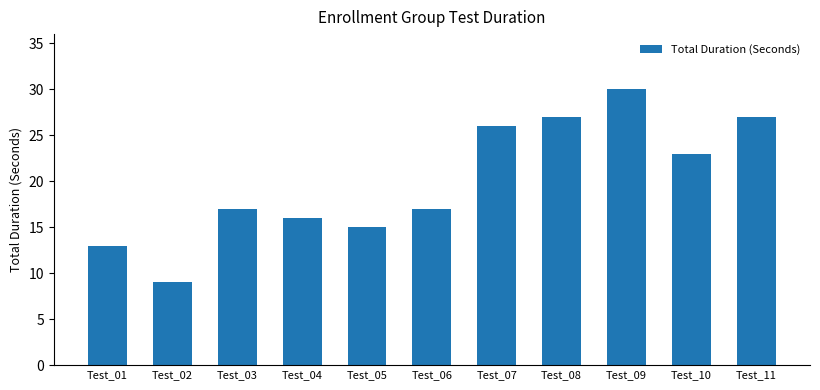

Reading left to right, extract all data points from this chart.

13	9	17	16	15	17	26	27	30	23	27